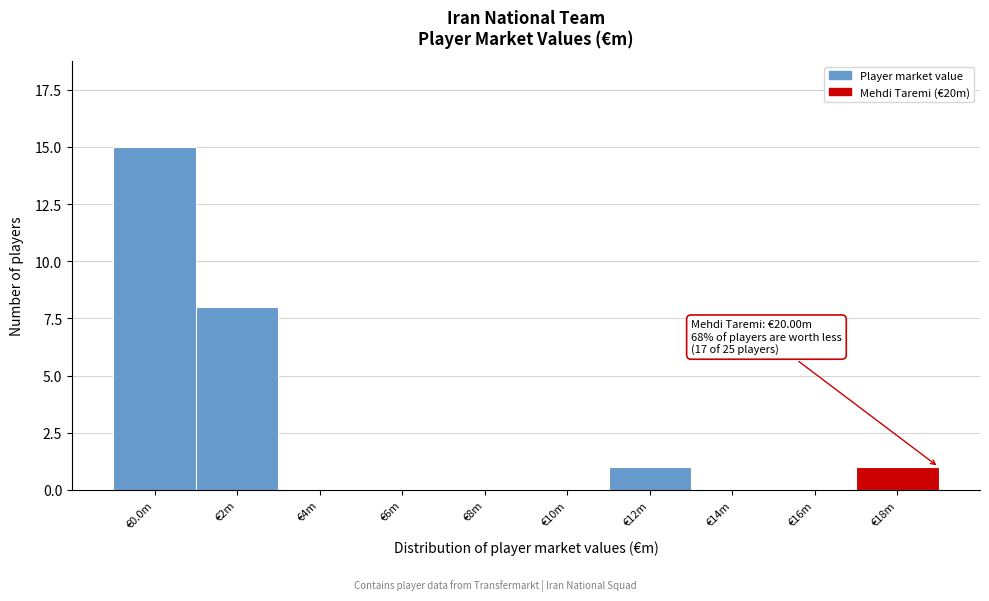

Reading left to right, list all the values displayed in this chart.

€0.0m=15	€2m=8	€4m=0	€6m=0	€8m=0	€10m=0	€12m=1	€14m=0	€16m=0	€18m=1